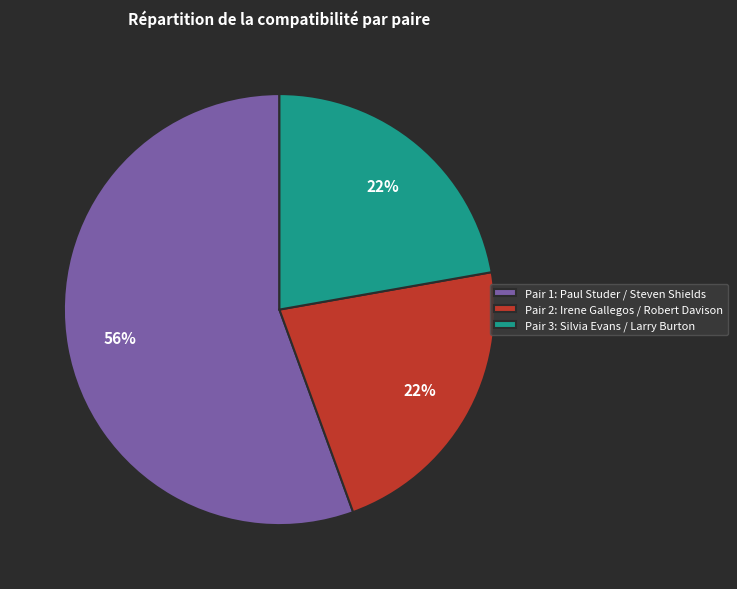

What percentage is the Pair 2: Irene Gallegos / Robert Davison slice, to the nearest percent?

22%